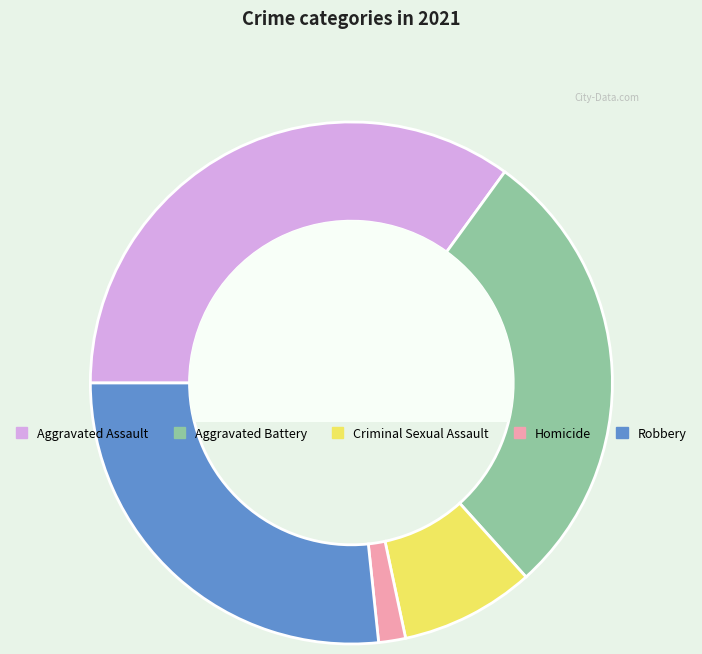

Rank the categories by value from lowest to highest.

Homicide, Criminal Sexual Assault, Robbery, Aggravated Battery, Aggravated Assault